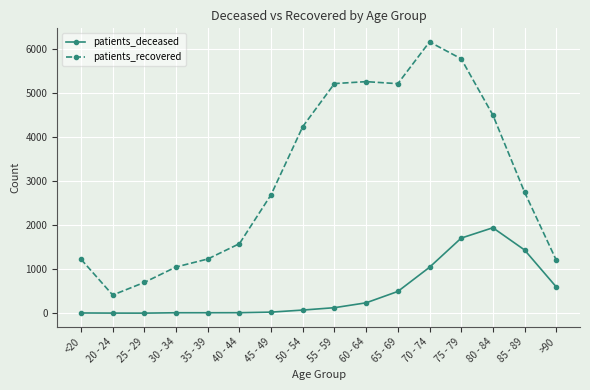

At which label is patients_deceased closest to 972?

70 - 74